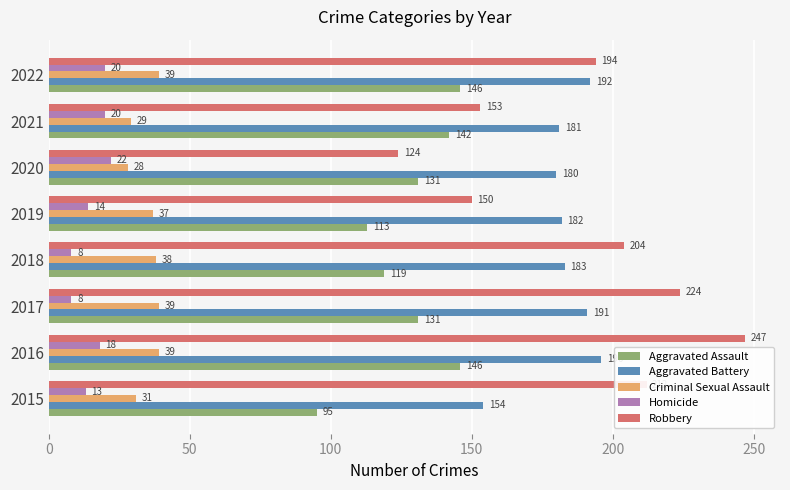

Which category has the highest value across all series?

2016